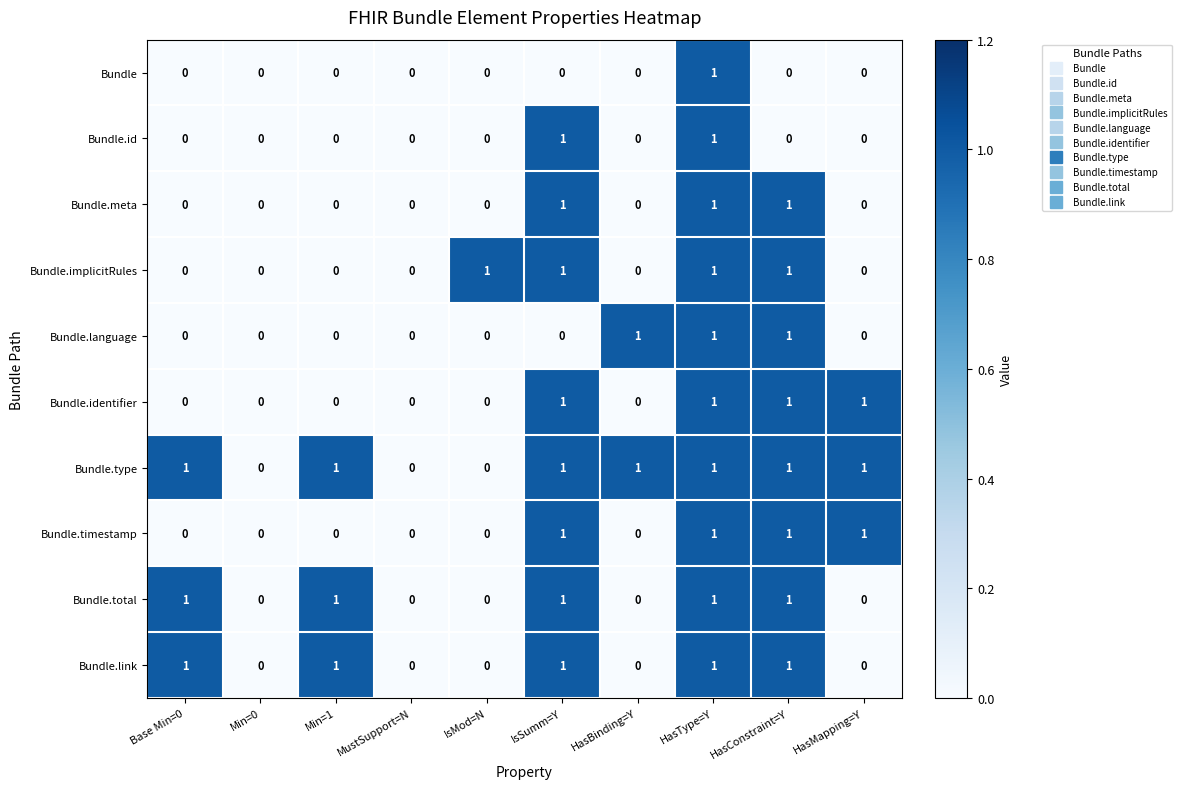

The Bundle.total series shows 0 at Min=1. True or false?

False